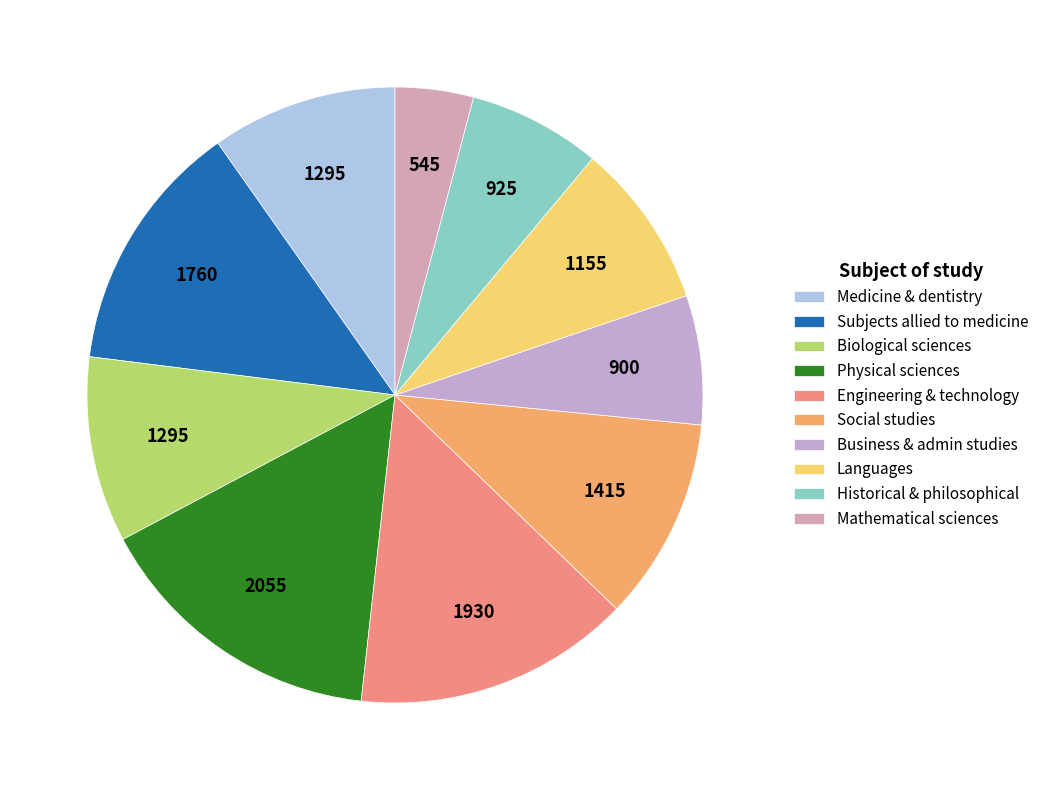

What is the largest slice in the pie chart?

Physical sciences